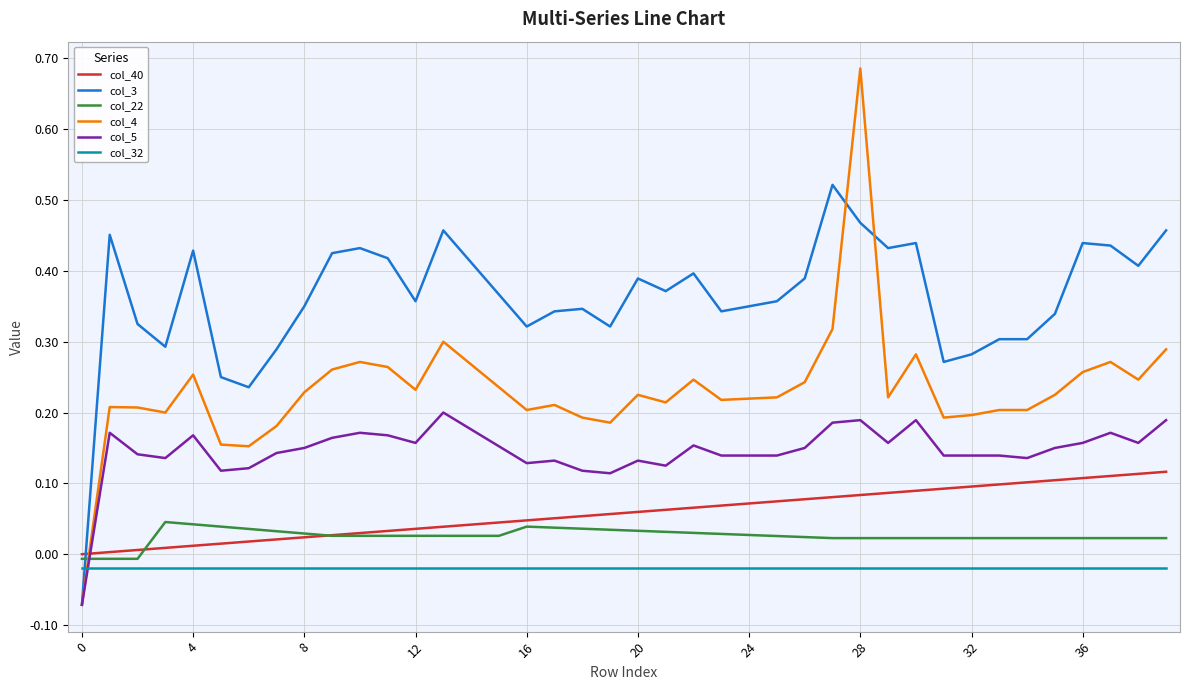

Which series has the largest total across all categories?

col_3